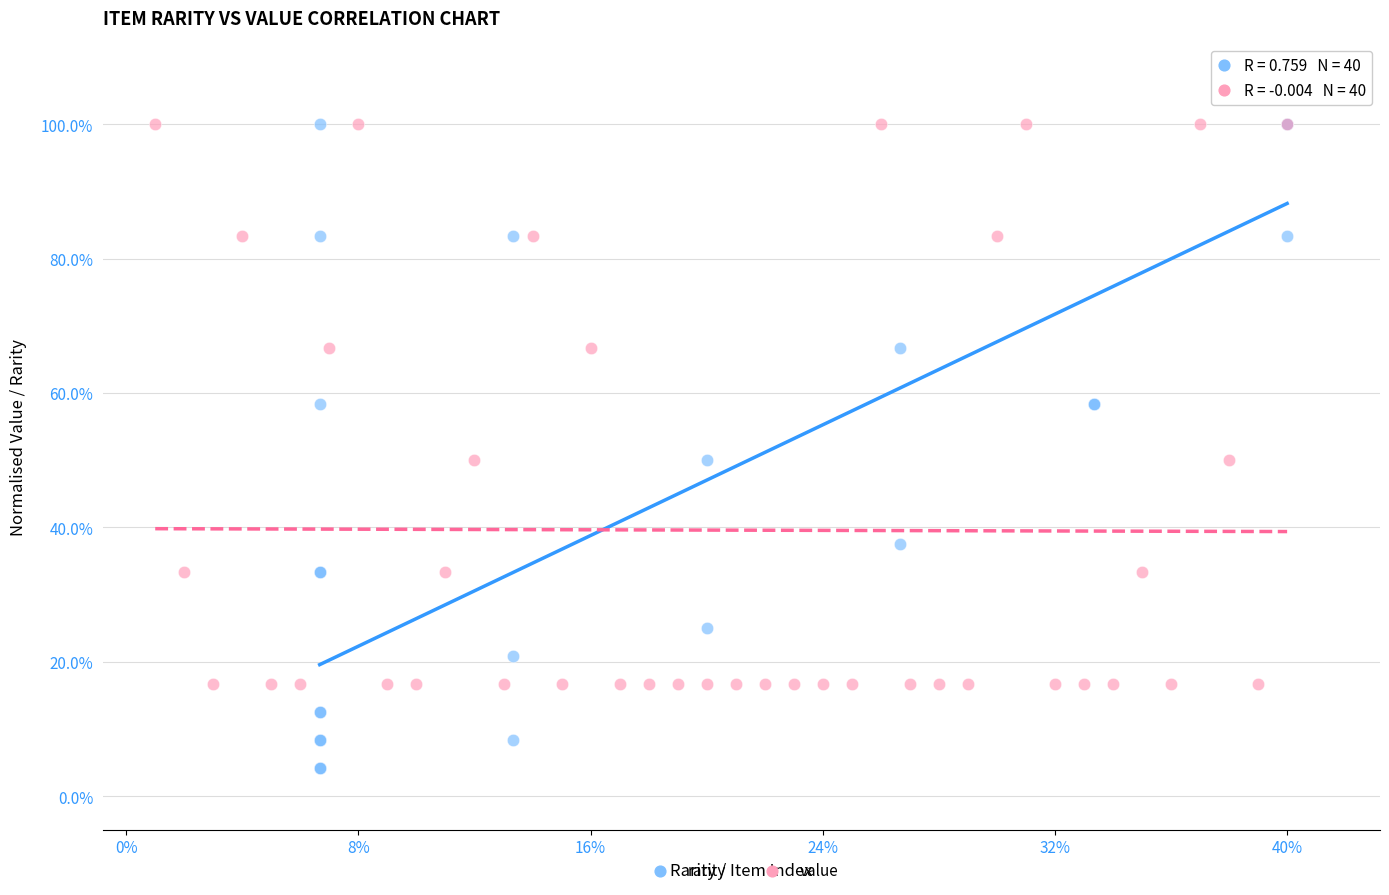

What are all the series names shown in the legend?

rarity, value